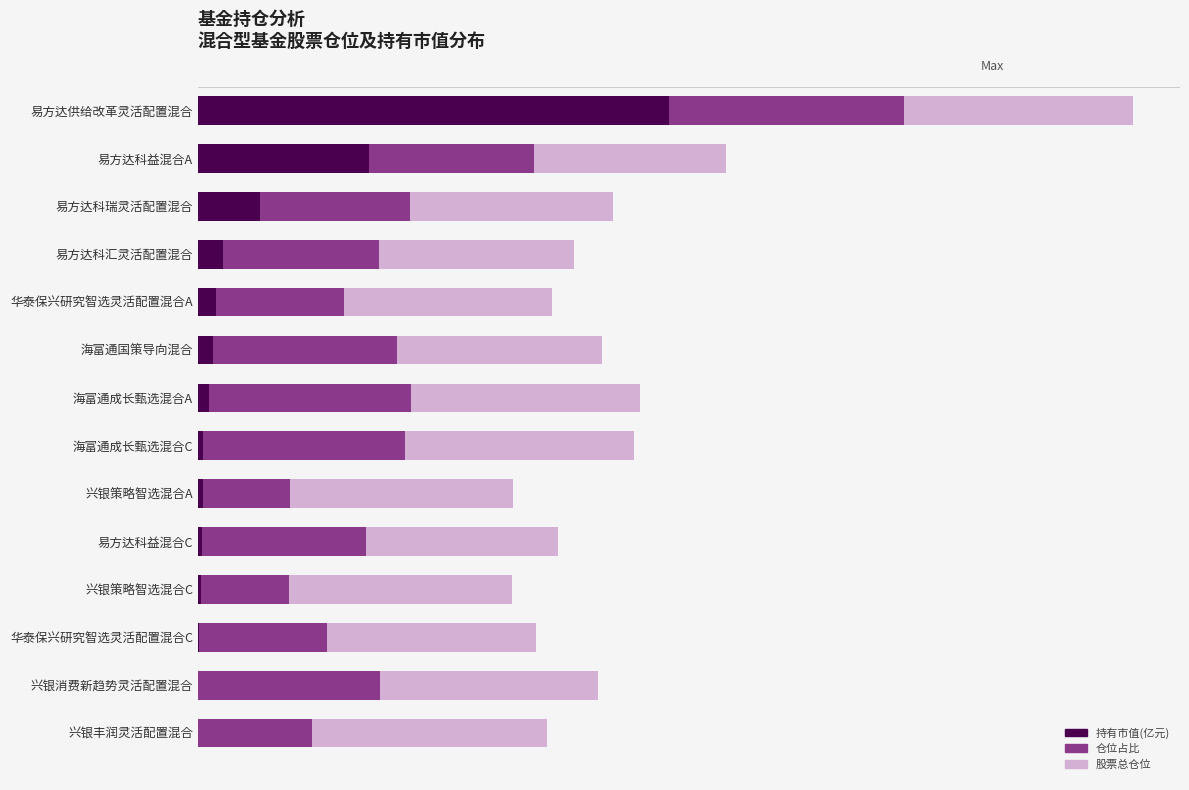

List the series in order of their peak value, lowest first.

仓位占比, 股票总仓位, 持有市值(亿元)